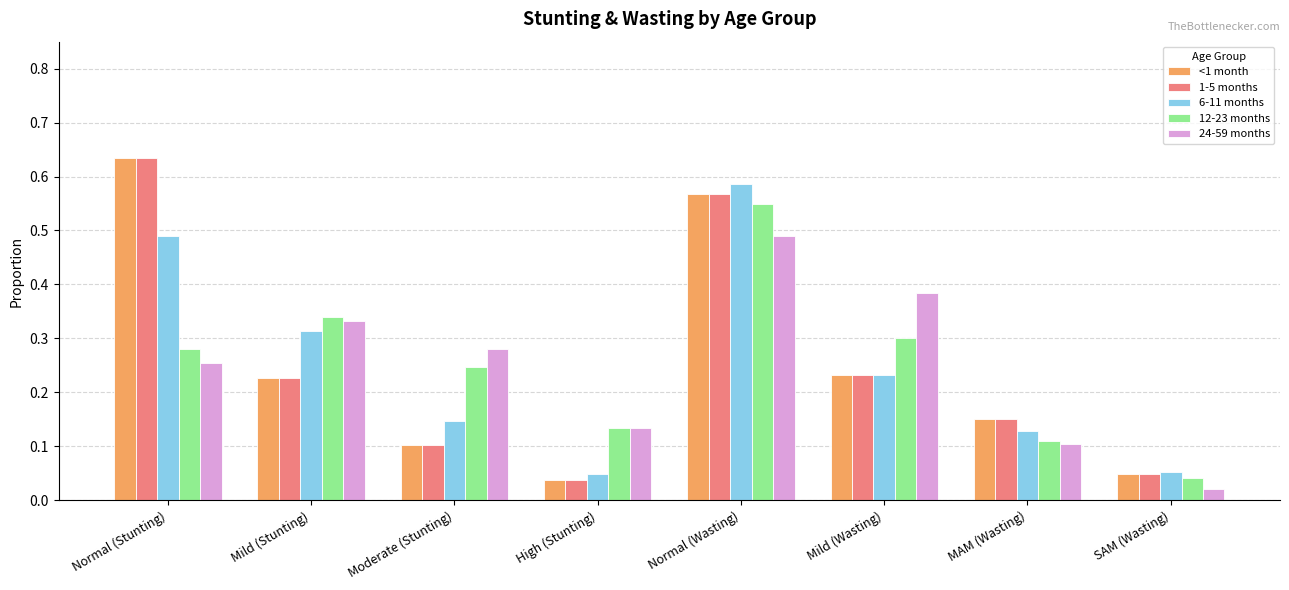

At which category is the sum across all series the highest?

Normal (Wasting)